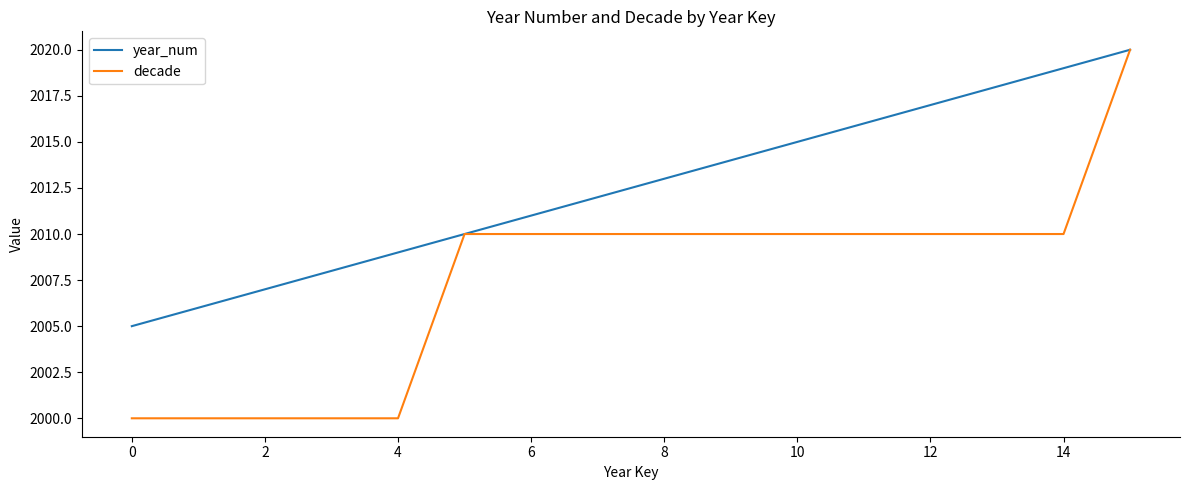

Rank the series by their average value, from highest to lowest.

year_num, decade